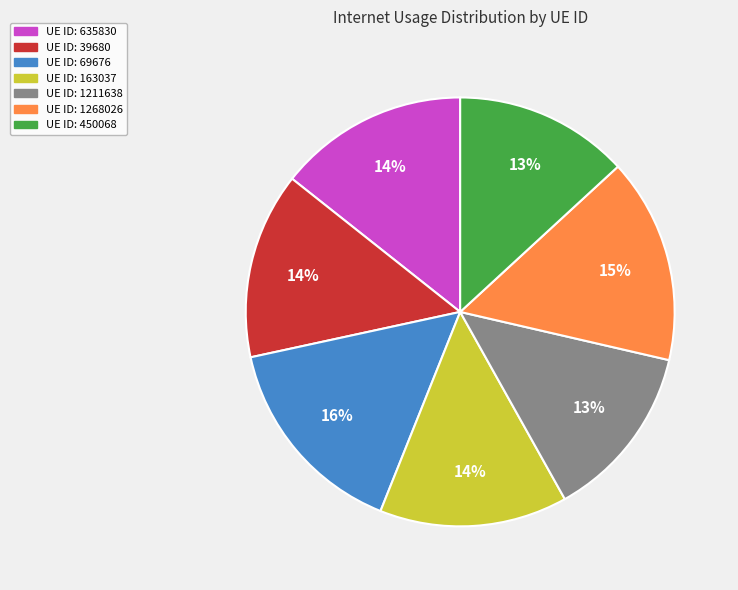

To the nearest percent, what is the average slice percentage?

14%